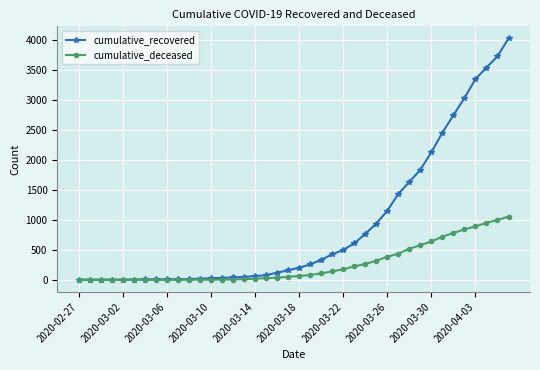

At how many categories does at least one series exceed 2601?

6